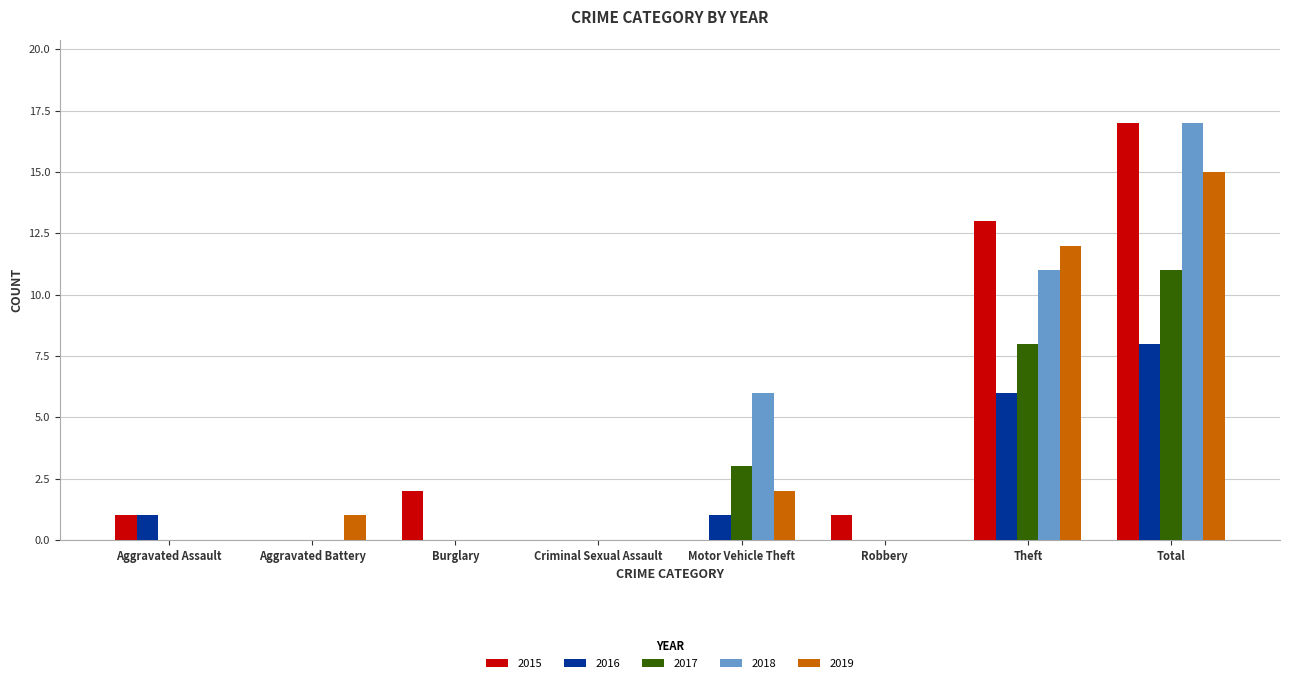

Where is 2017 nearest to the value 5?

Motor Vehicle Theft